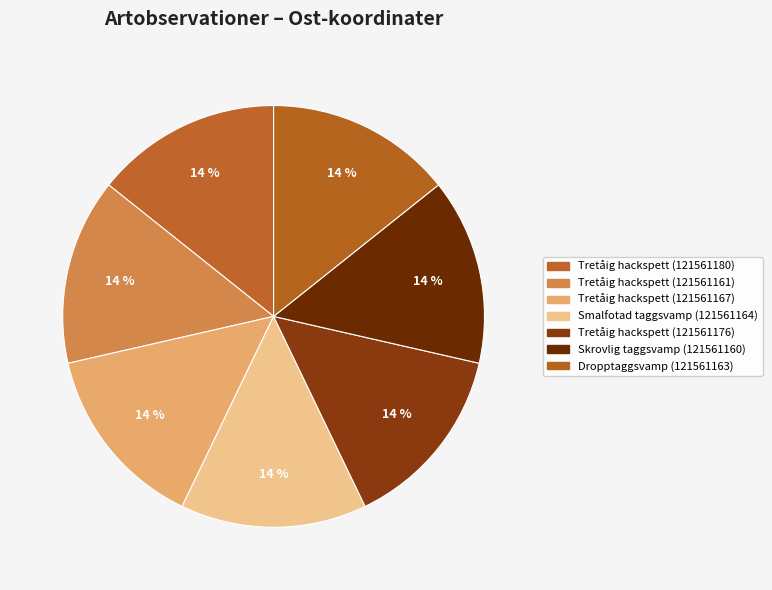

What percentage do Tretåig hackspett (121561167) and Tretåig hackspett (121561161) together represent?

28.6%